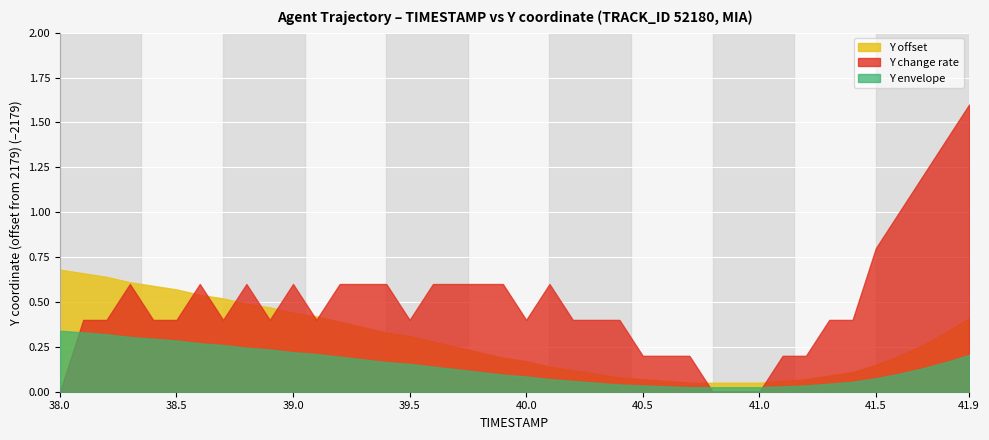

What is the greatest value displayed?

1.6